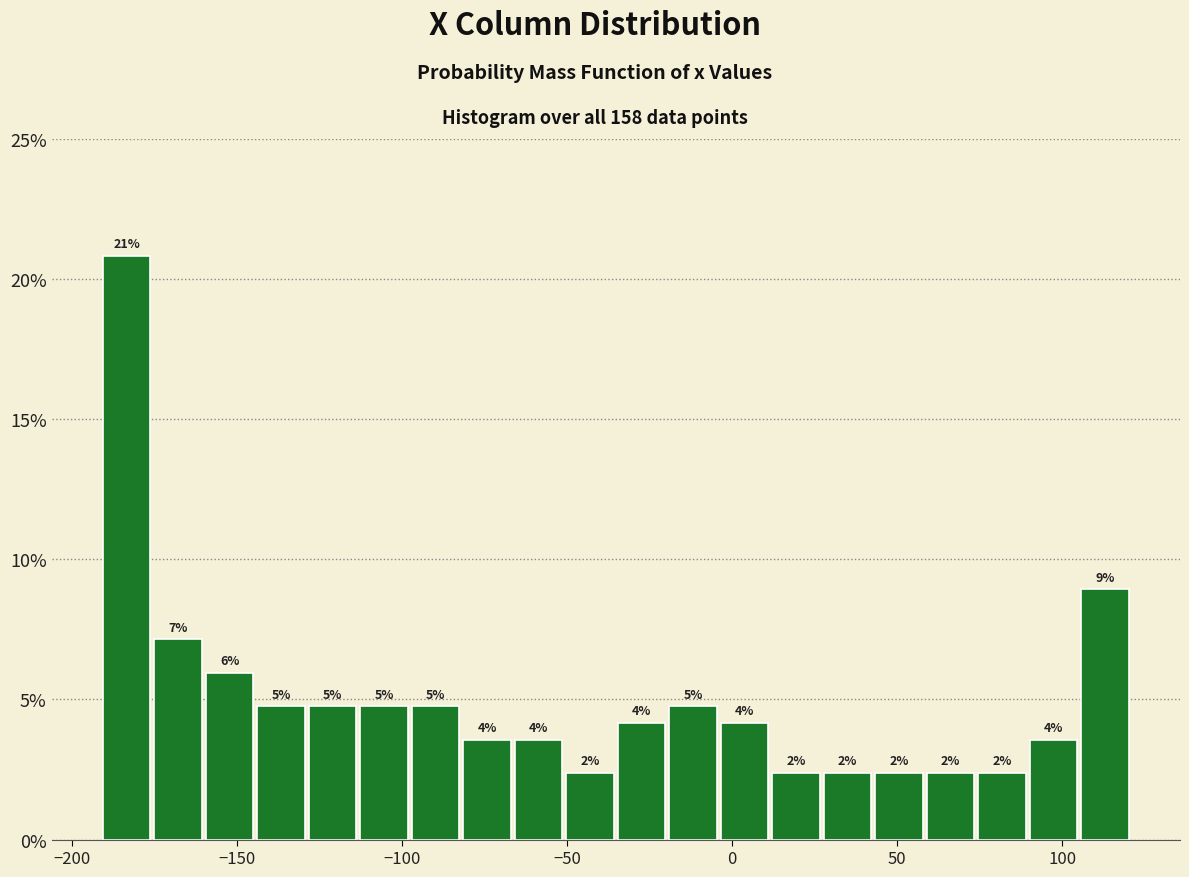

Around what value on the x-axis is the tallest bar? Give the approximate position of its centre, as read against the axis.

-185